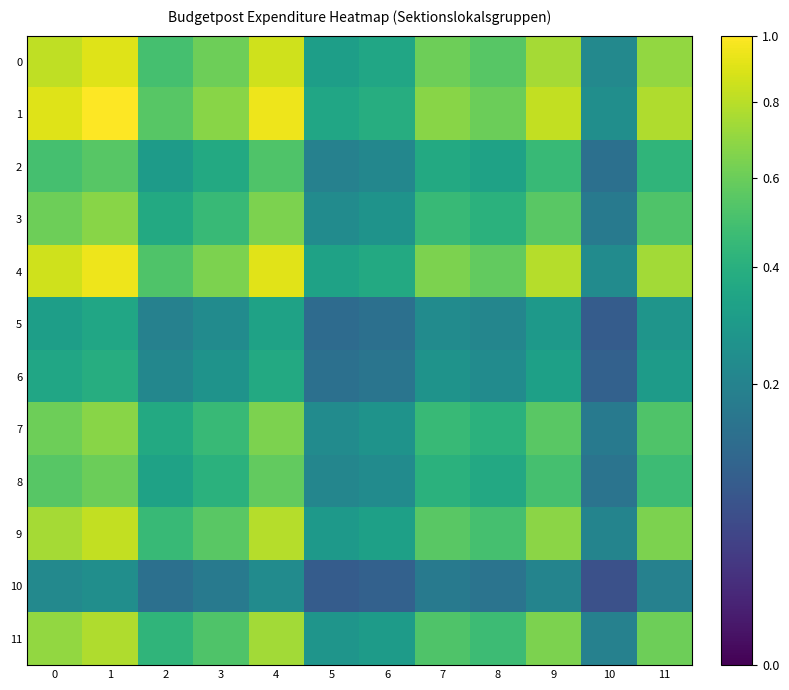

At how many categories does at least one series exceed 0?

12